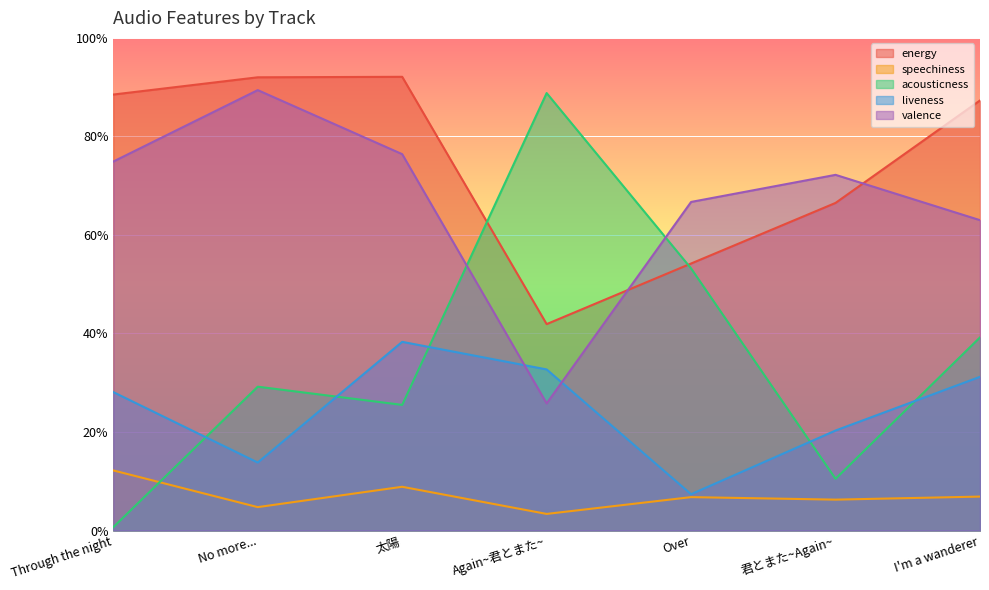

List the series in order of their peak value, highest first.

energy, valence, acousticness, liveness, speechiness